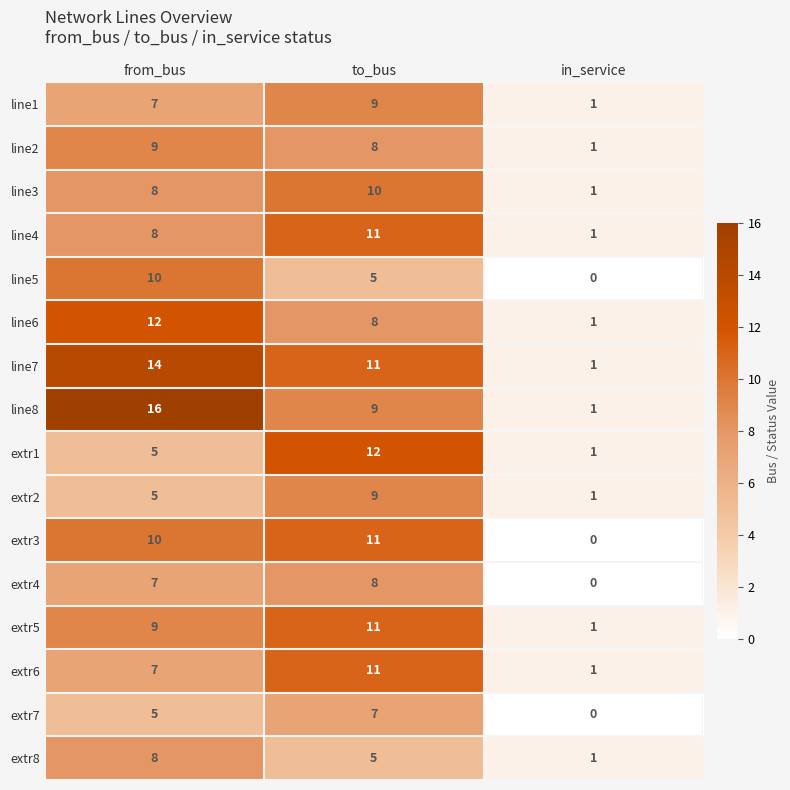

What is the spread (max minus min) of values at from_bus?

11